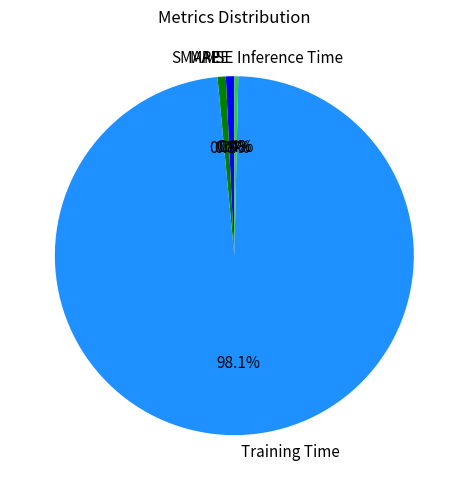

Which has a higher value, Training Time or MAPE?

Training Time